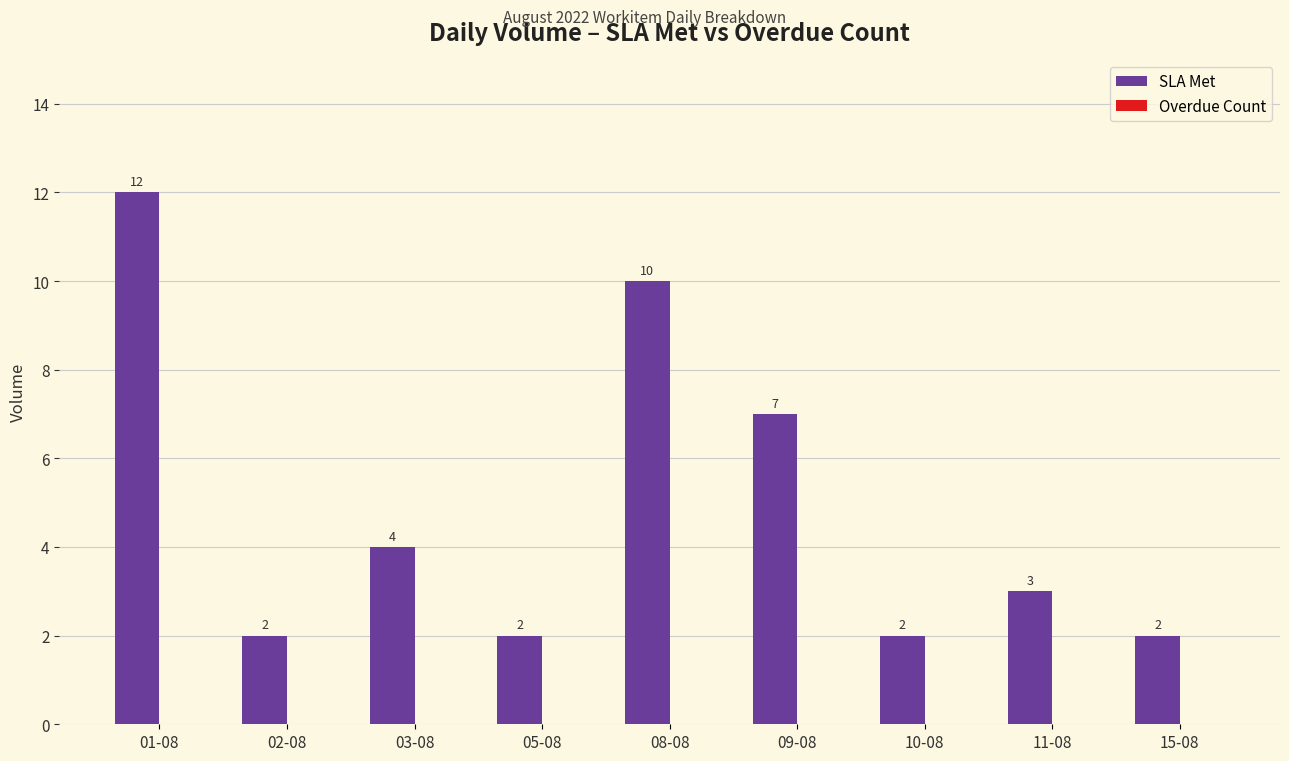

The chart shows a value of 1 at 02-08. True or false?

False